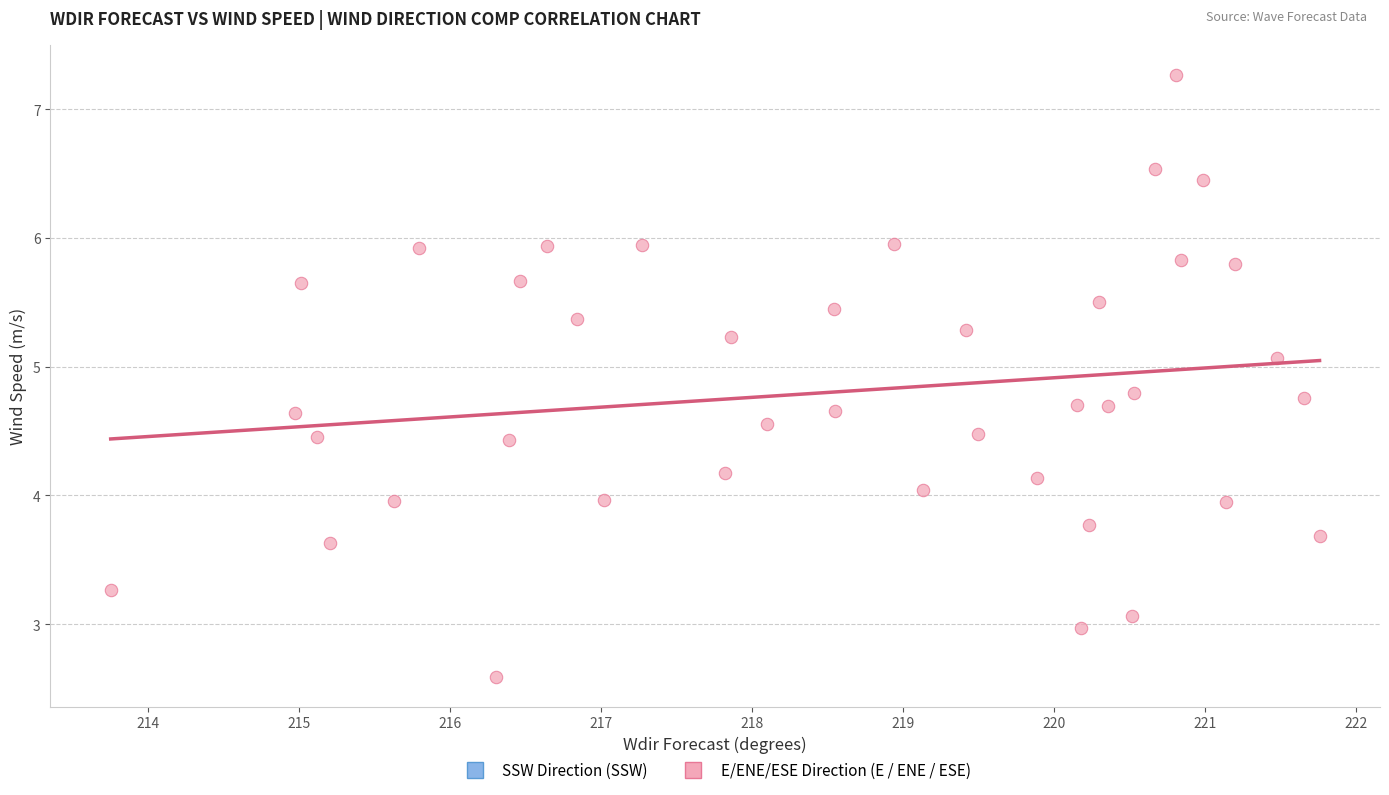

What is the range of Y values (max minus min)?

4.7